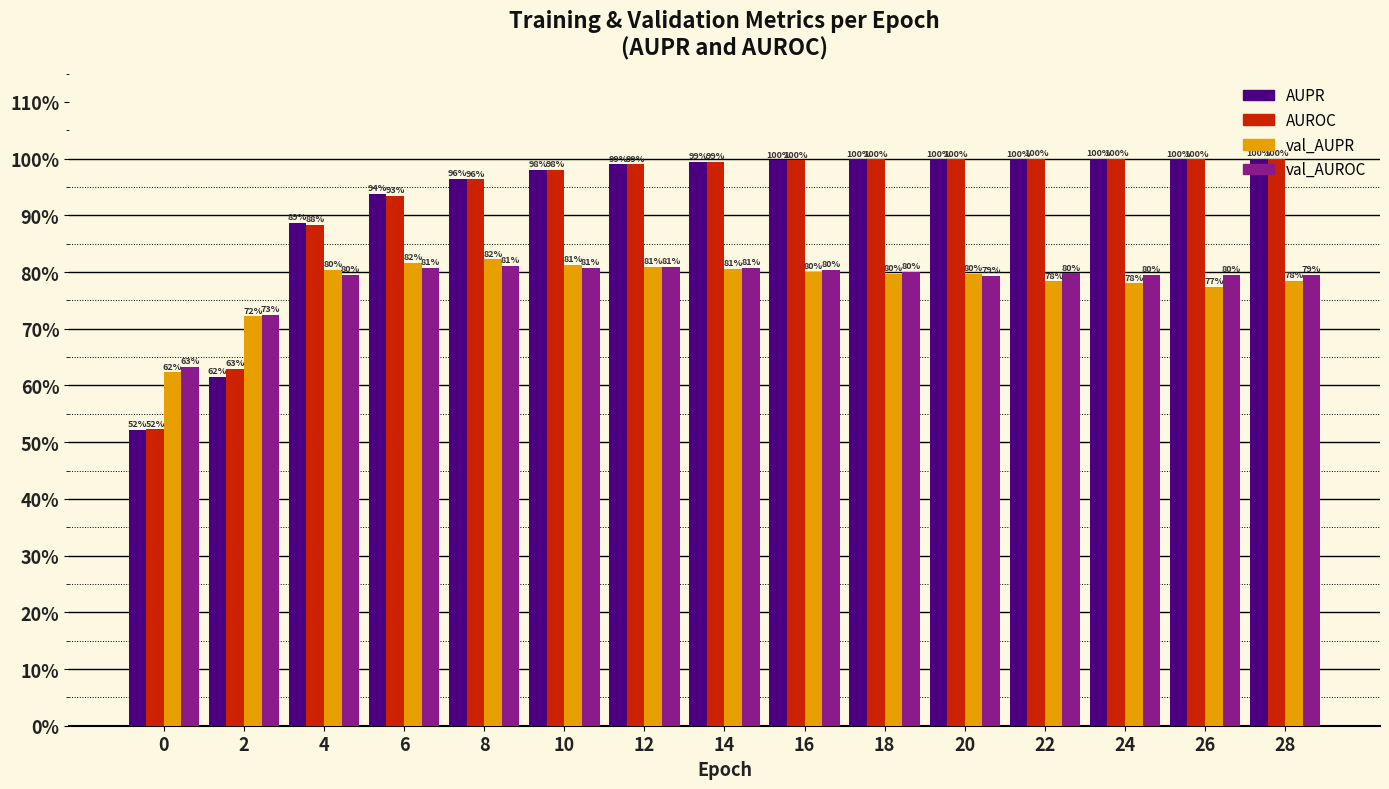

Is it true that val_AUPR equals 0.8 at 8?

True